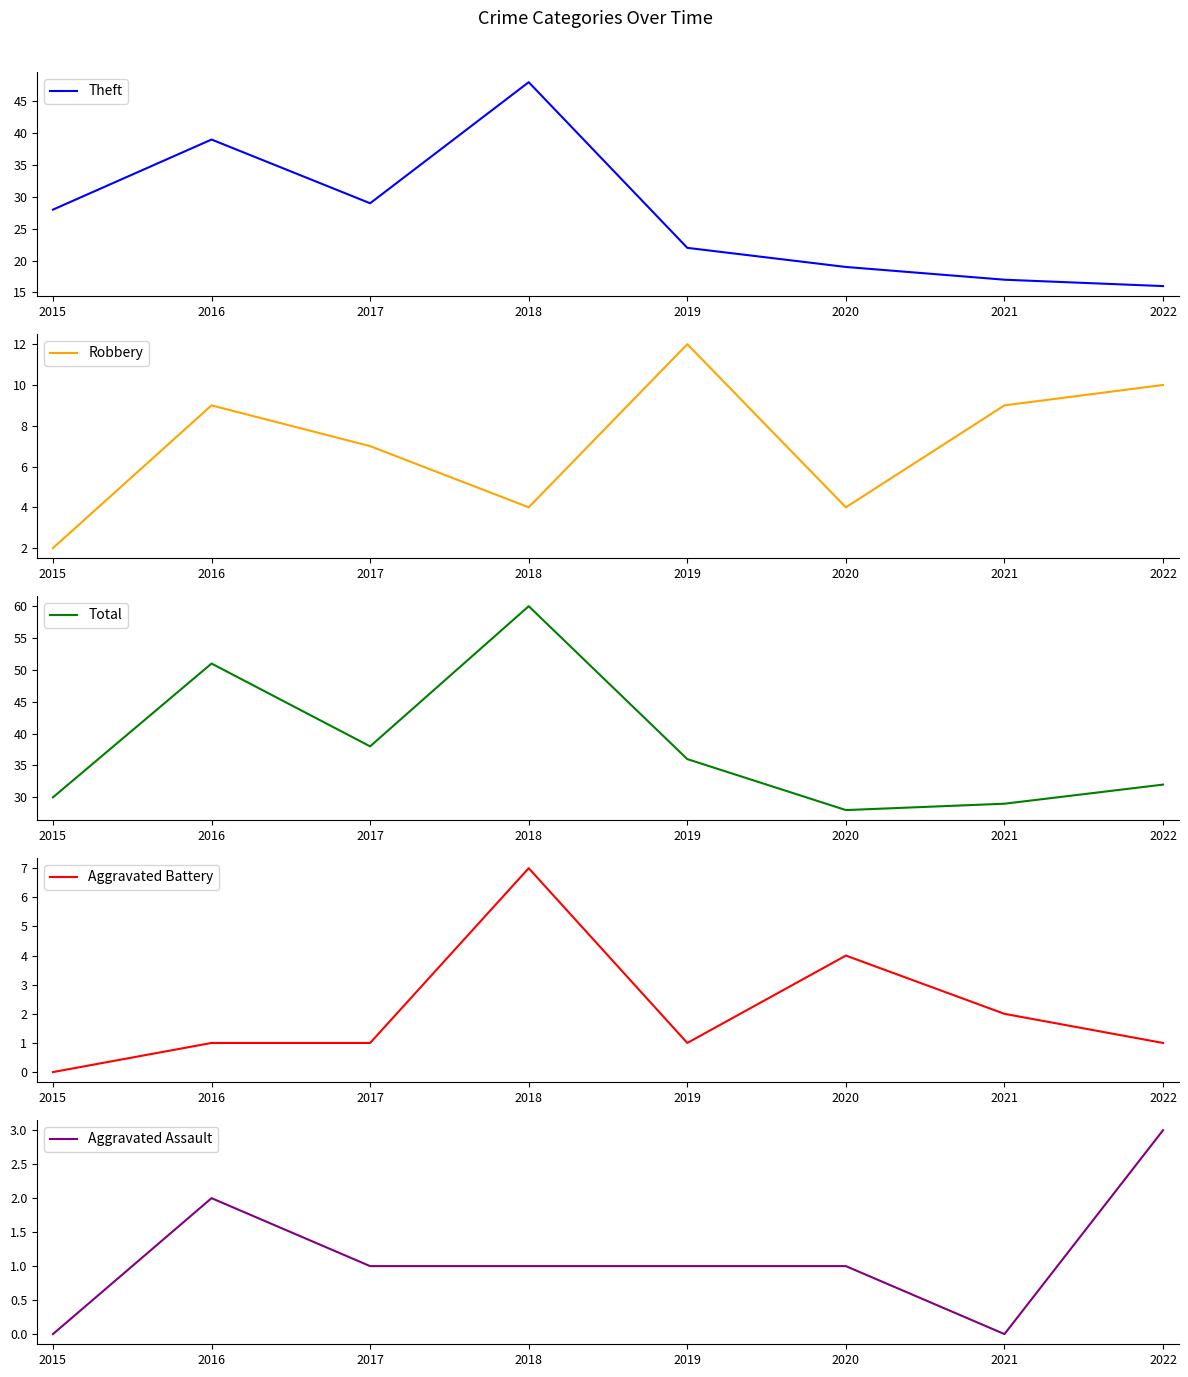

What is the value of the Theft point at the 5th from the left?

22